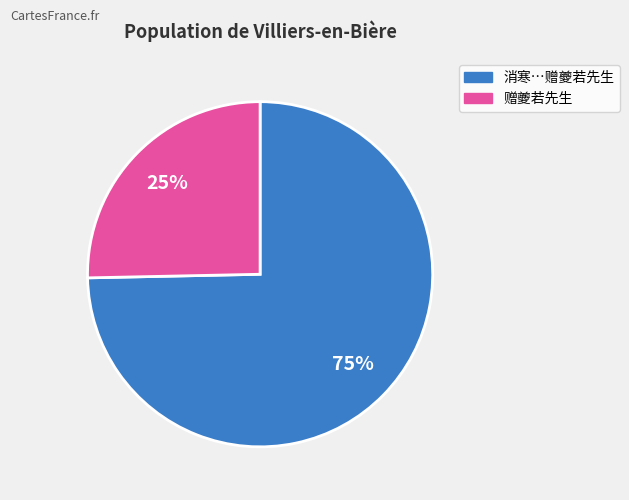

Does any single category account for the majority?

Yes